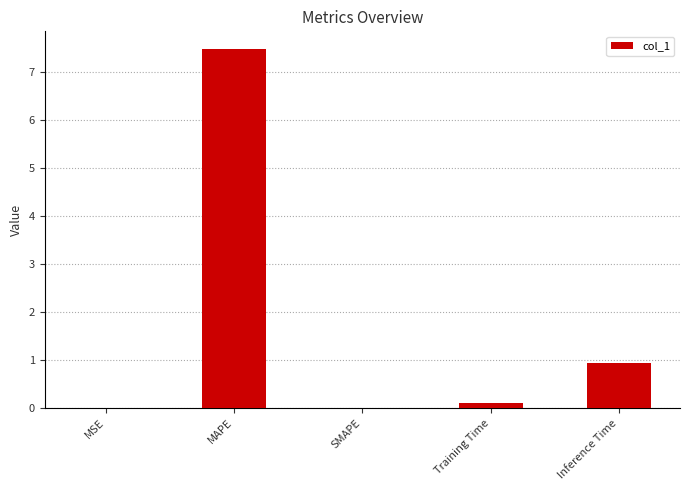

Read the value at Inference Time.

0.9